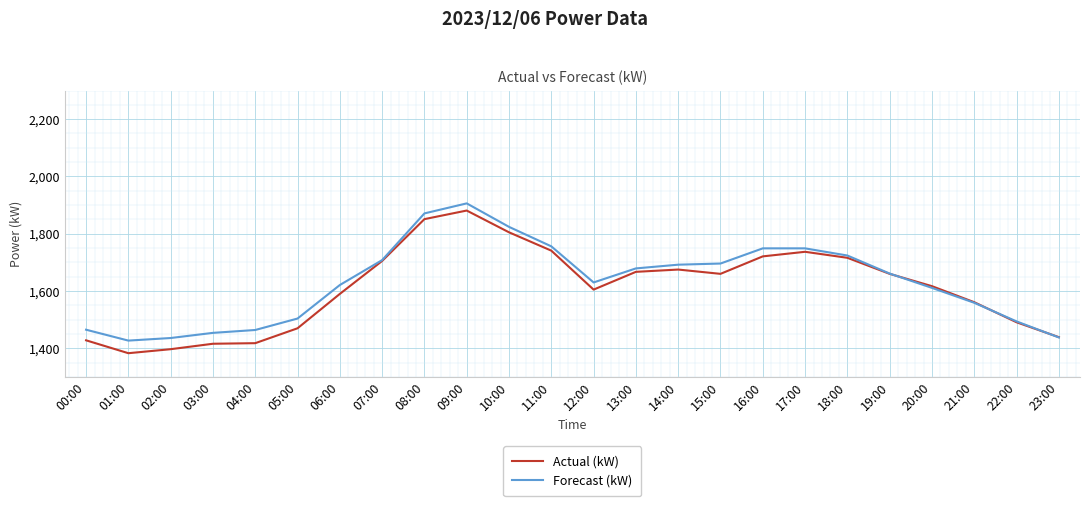

What is the spread (max minus min) of values at 09:00?

25